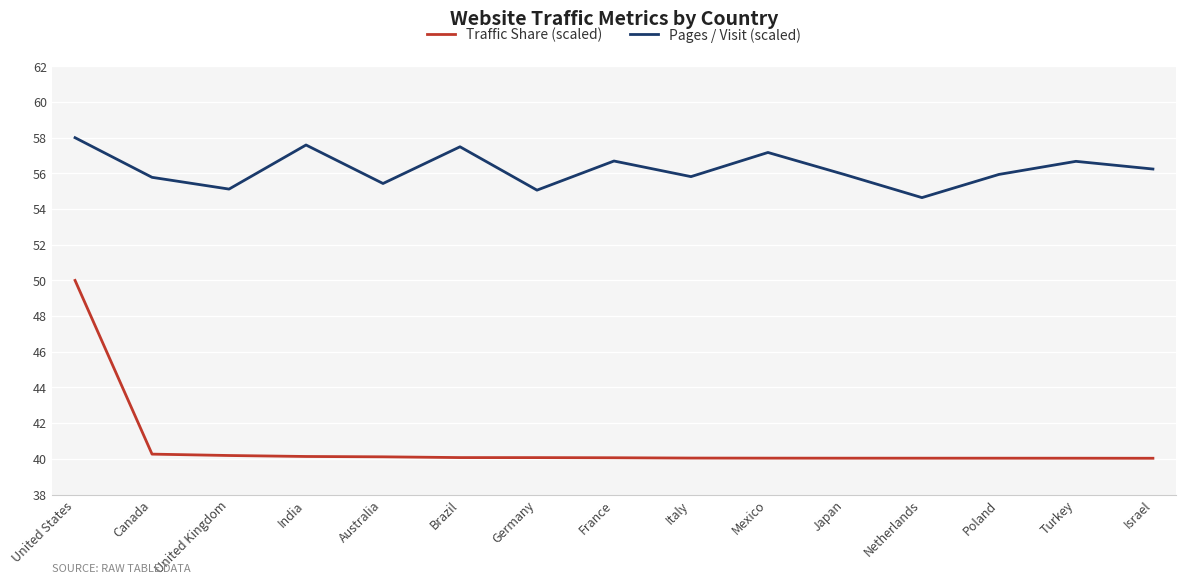

What is the average value of the Pages / Visit (scaled) series?

56.2